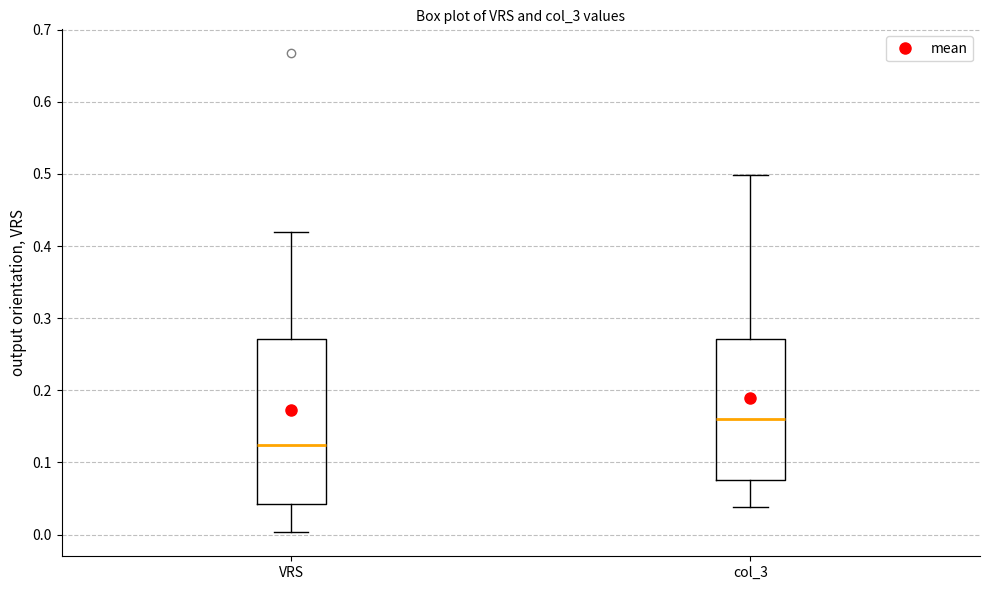

Where does the lower whisker of the box for col_3 end on the y-axis? The values are not printed on the chart, so give them approximately, as read against the axis.

0.04